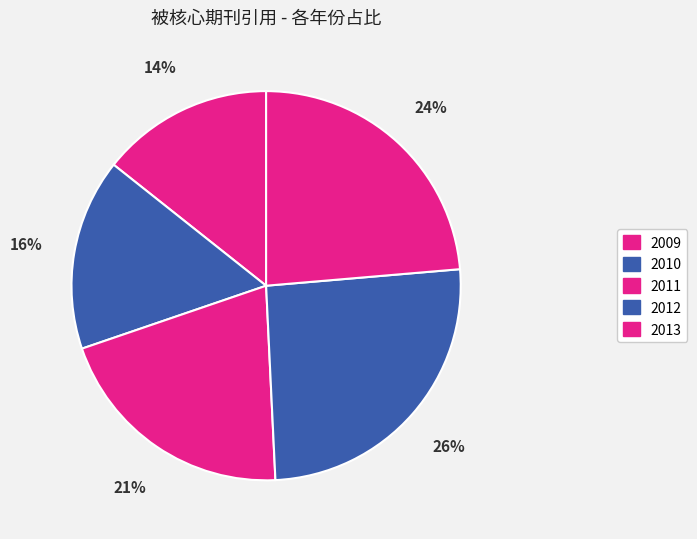

Do 2009 and 2010 together represent more than half of the pie?

No